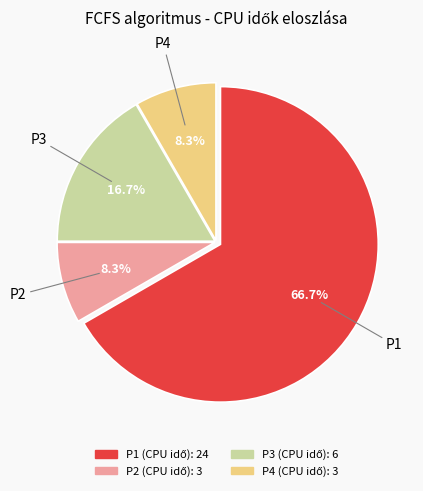

How many slices are in this pie chart?

4